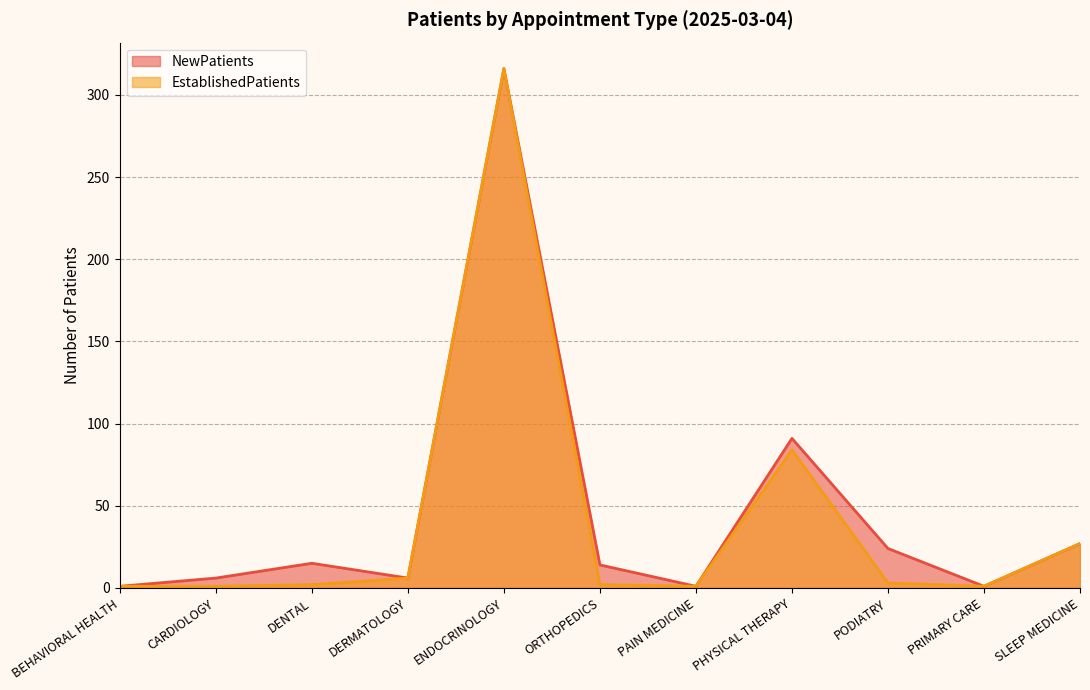

True or false: NewPatients and EstablishedPatients intersect in this chart.

False